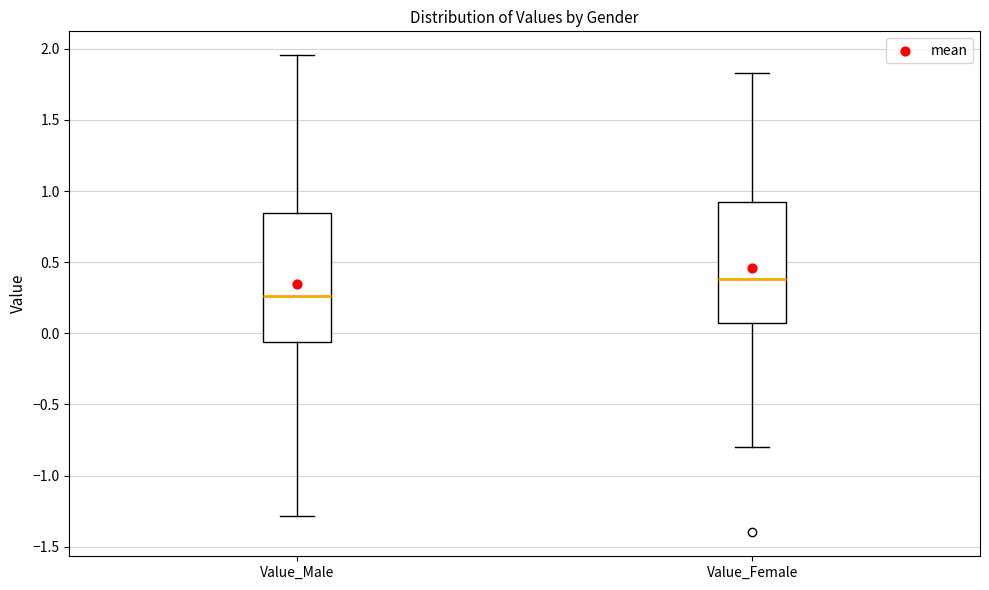

Where does the lower whisker of the box for Value_Female end on the y-axis? The values are not printed on the chart, so give them approximately, as read against the axis.

-0.80